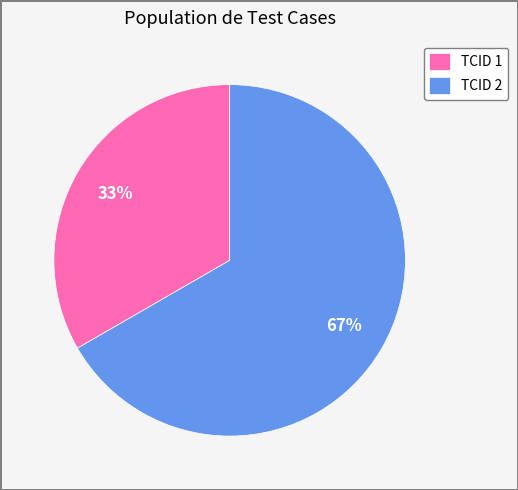

How many slices are in this pie chart?

2